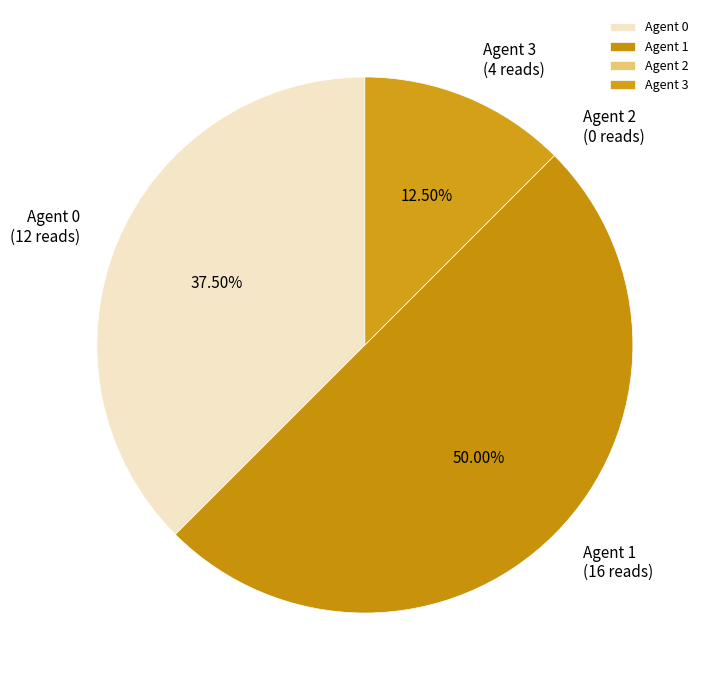

Does Agent 3 represent more than half of the total?

No